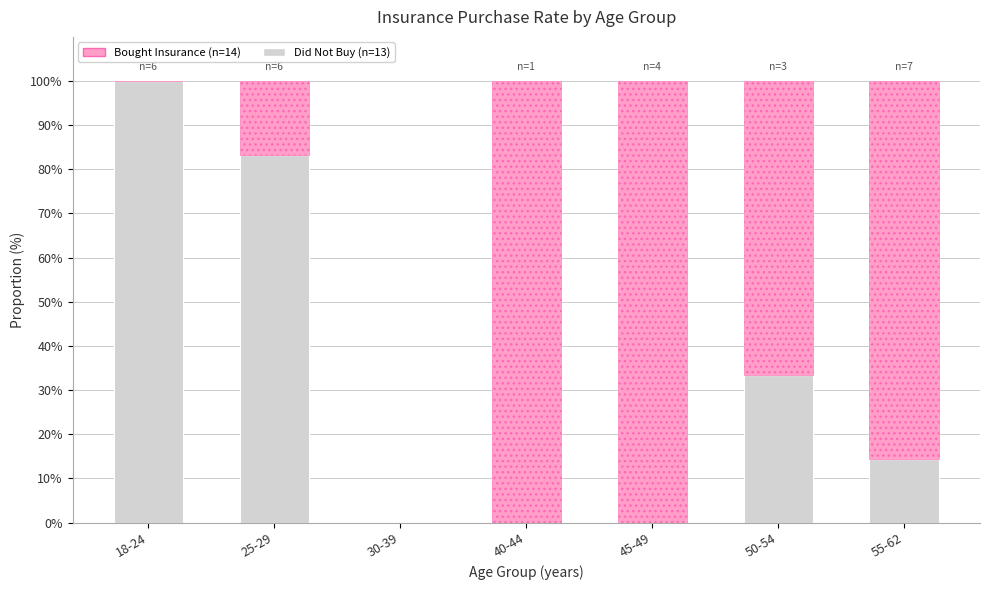

True or false: Did Not Buy has a value of 0.0 at 30-39.

True